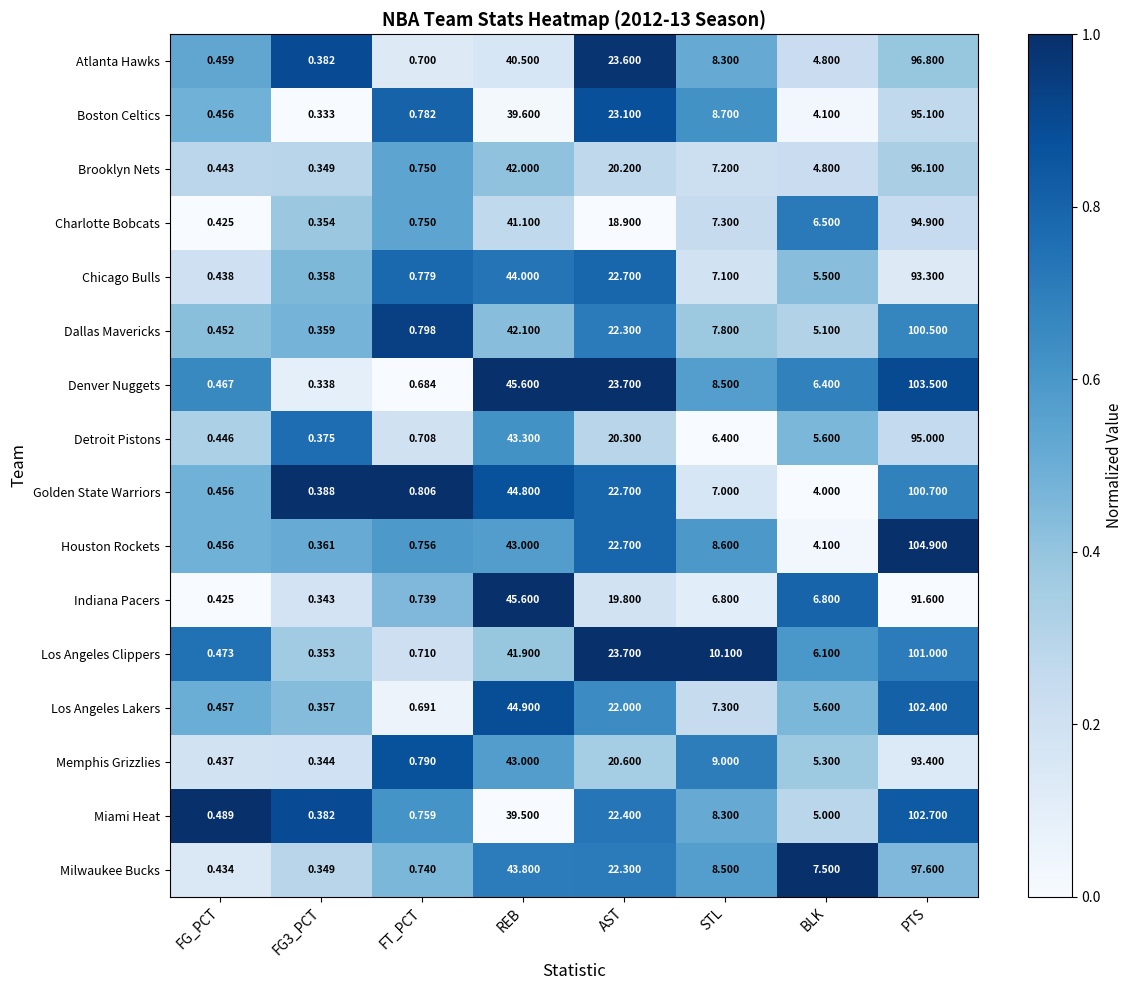

At which label is Indiana Pacers closest to 45?

REB